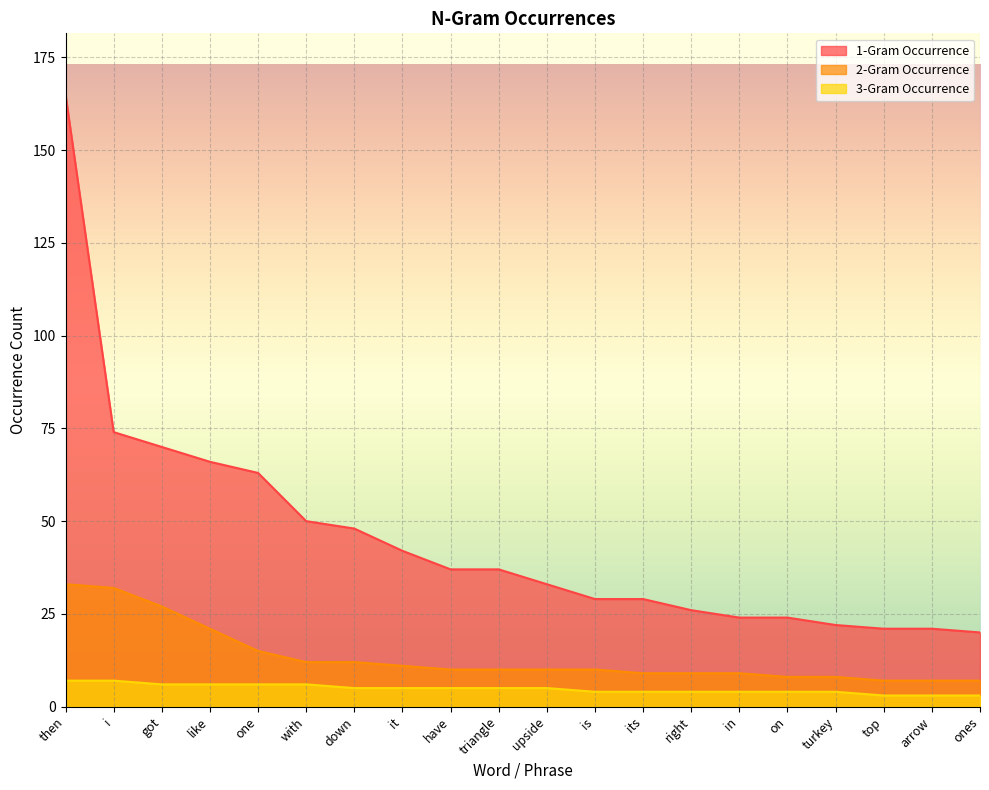

Is the value of 2-Gram Occurrence at turkey greater than the value of 1-Gram Occurrence at with?

No